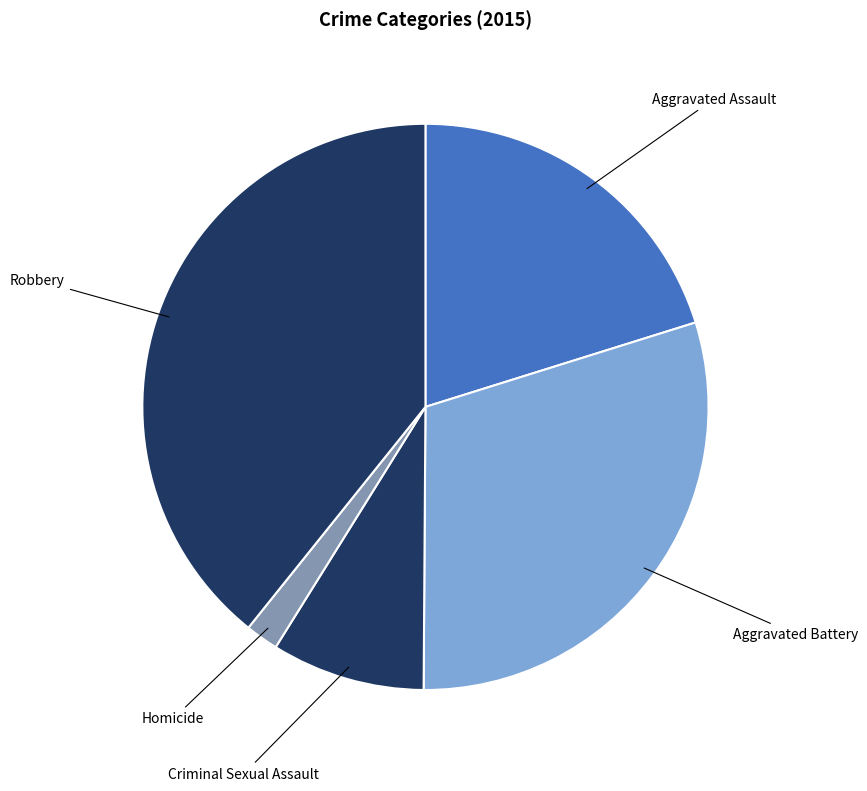

How many slices are in this pie chart?

5